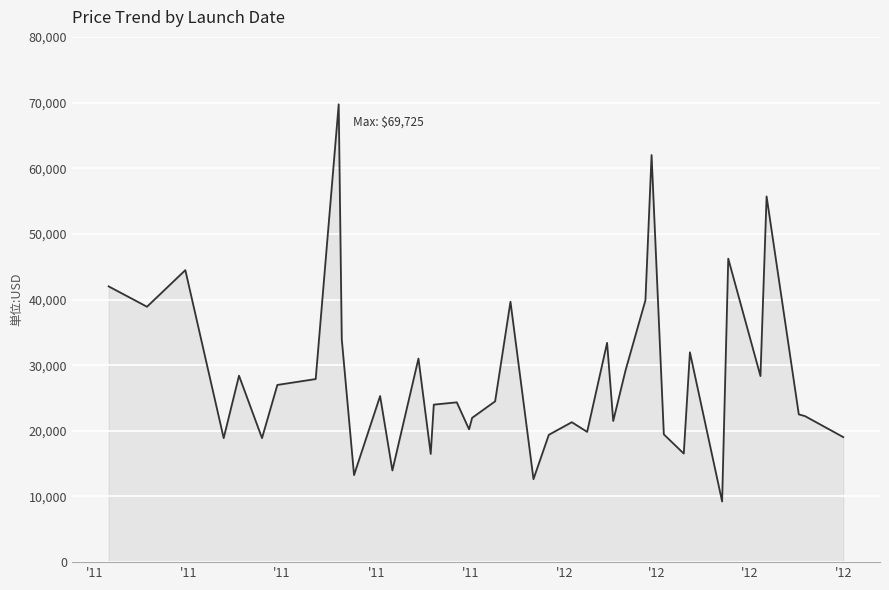

How many distinct data groups are displayed?

1